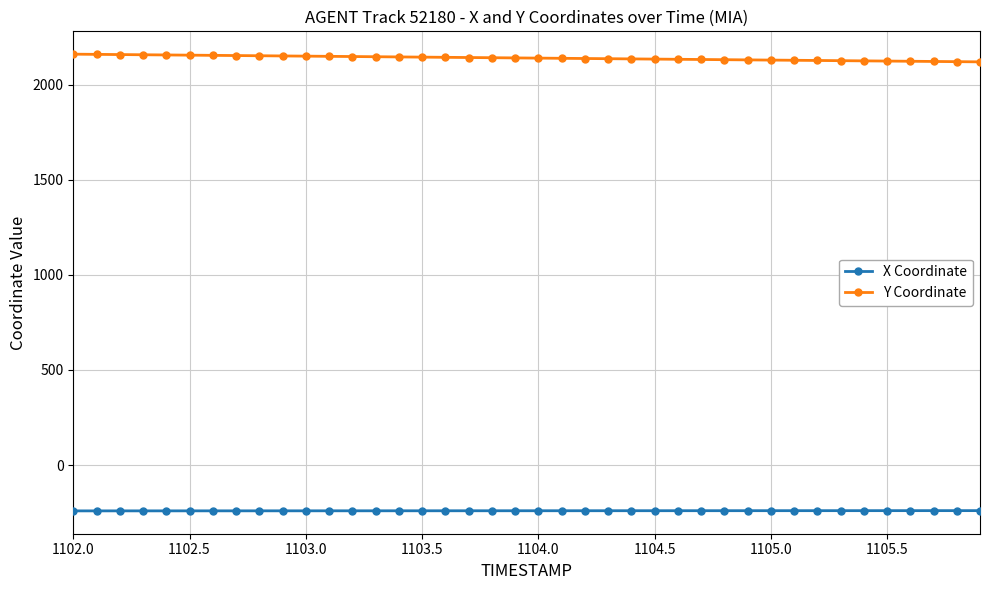

What is the maximum value for X Coordinate?

-239.8